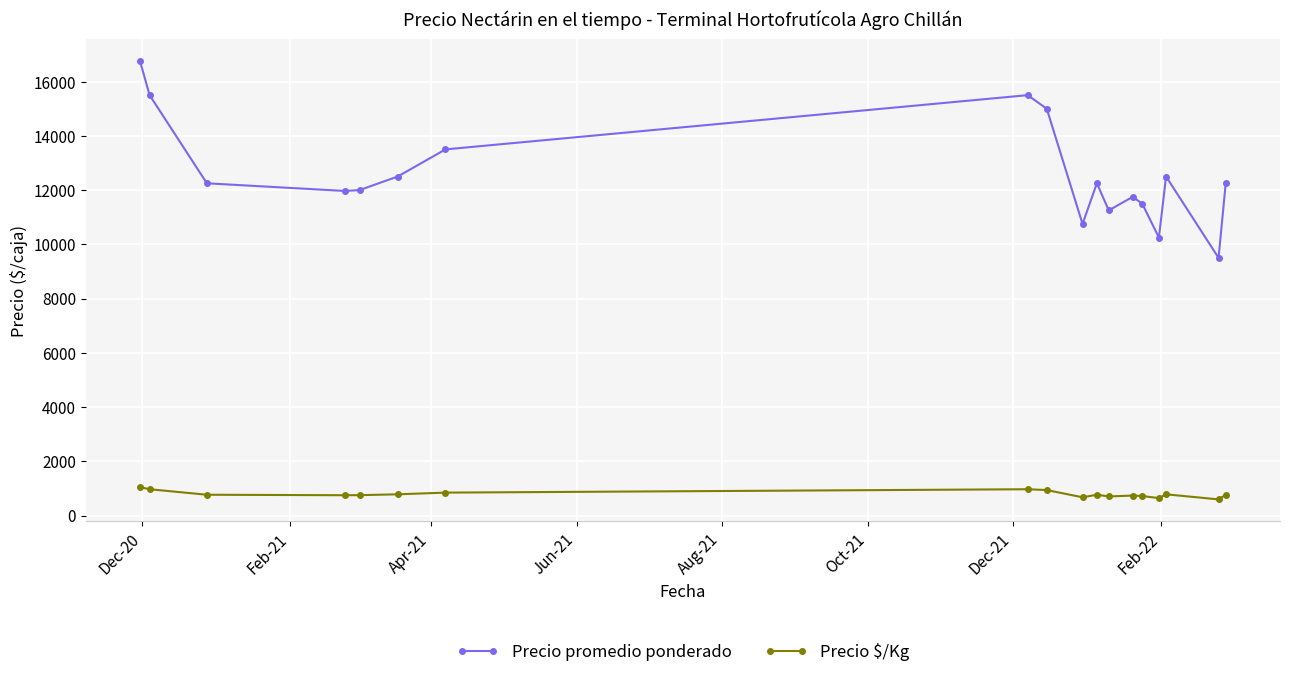

Rank the series by their maximum value, from highest to lowest.

Precio promedio ponderado, Precio $/Kg